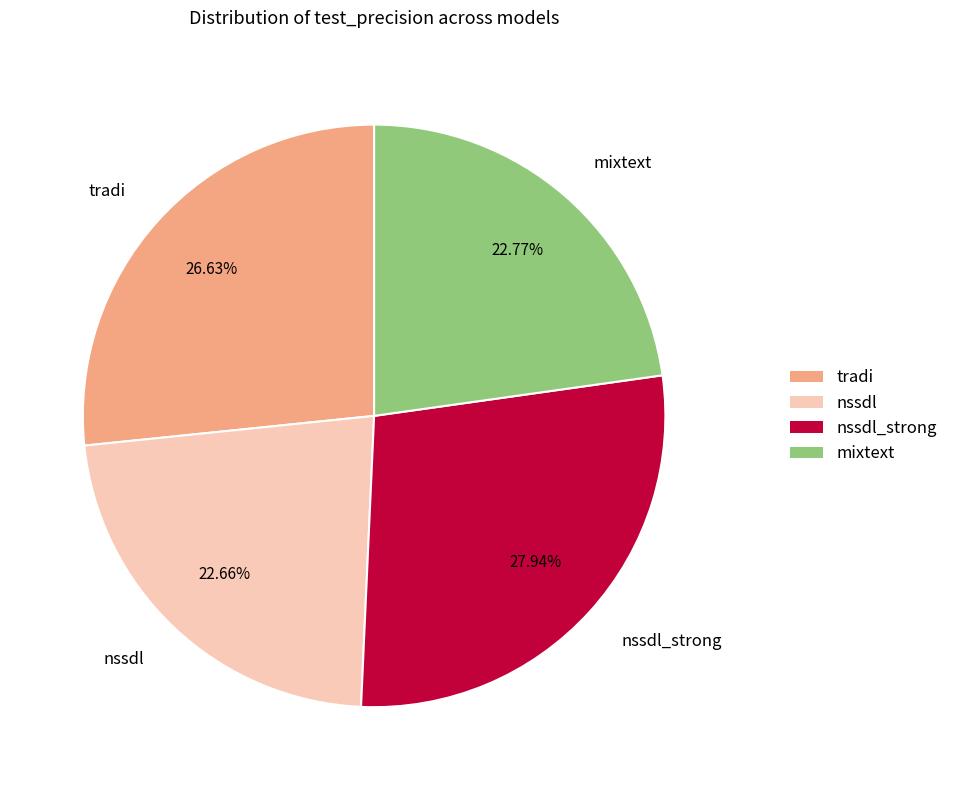

To the nearest percent, what is the average slice percentage?

25%